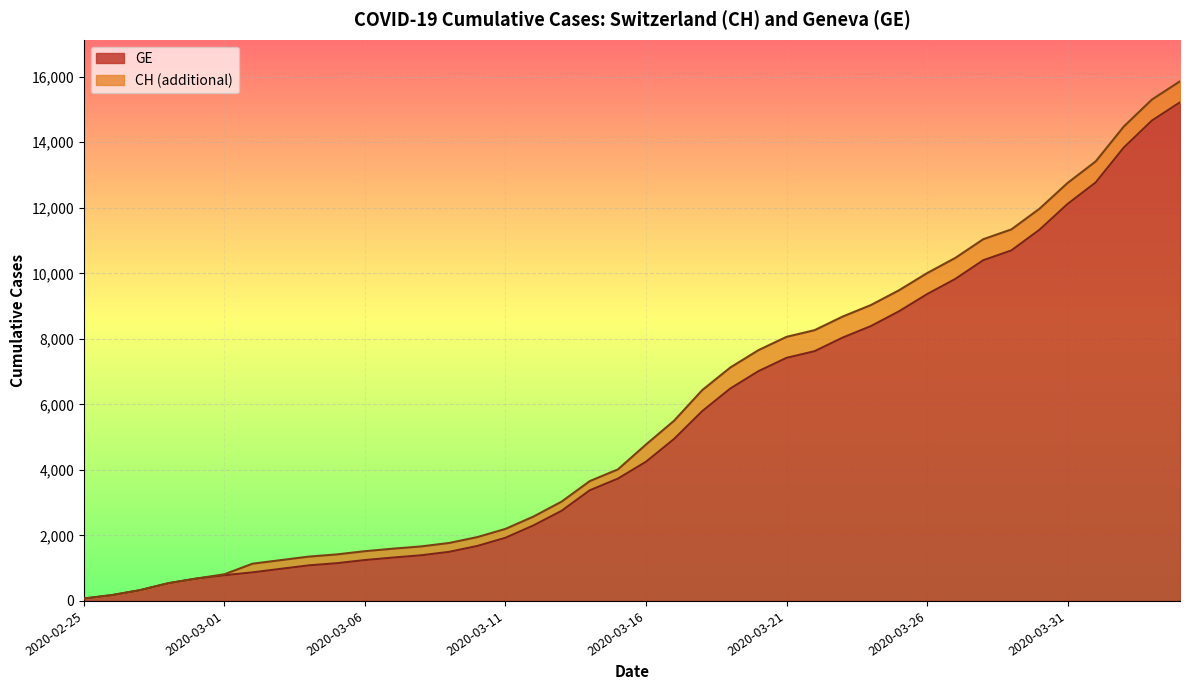

The value of CH at 2020-03-02 is 464. True or false?

False